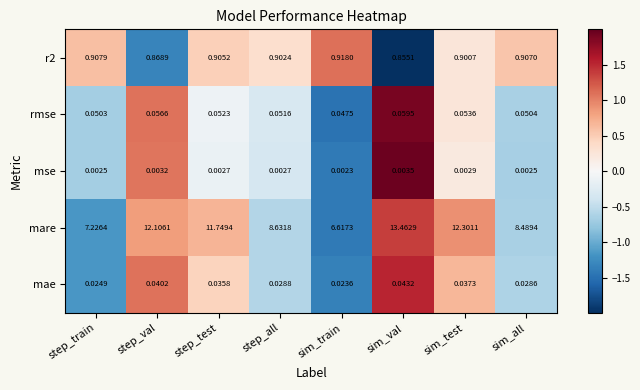

Which category has the lowest value in the rmse series?

sim_train